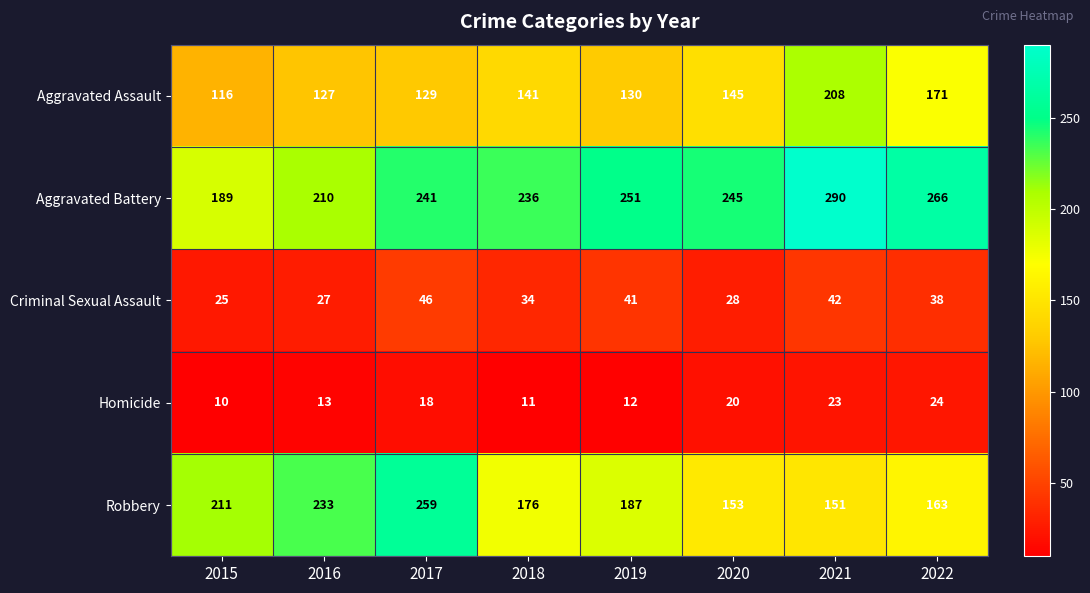

At which label is Aggravated Assault closest to 162?

2022